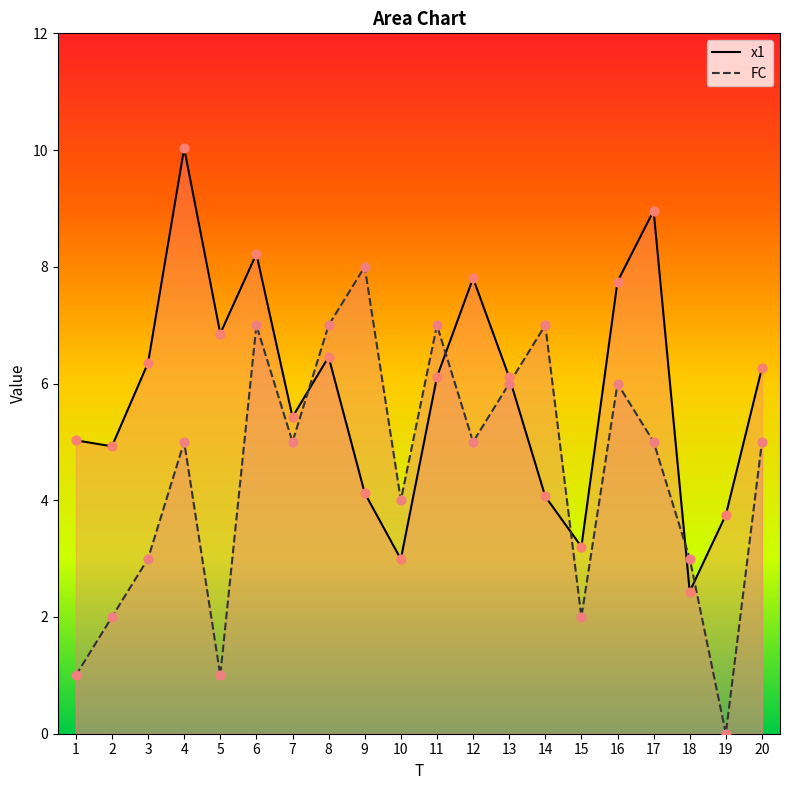

What is the total value across all series at 19?

3.7